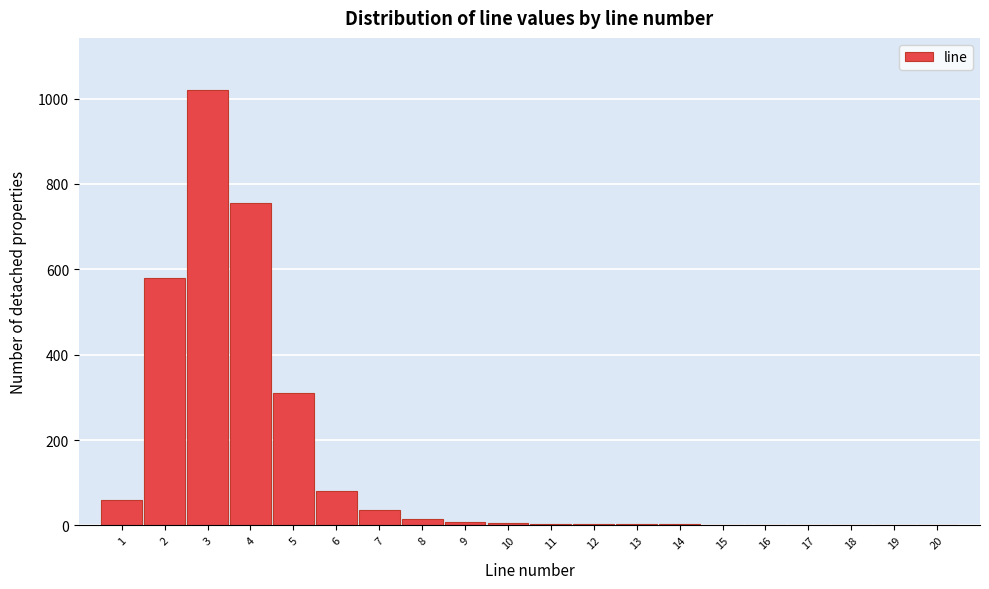

Reading left to right, transcribe this chart: for each bar, give the range it covers on the x-axis and its height. The values are not printed on the chart, so give them approximately, as read against the axis.

0.5 to 1.5: 60
1.5 to 2.5: 580
2.5 to 3.5: 1020
3.5 to 4.5: 760
4.5 to 5.5: 320
5.5 to 6.5: 80
6.5 to 7.5: 40
7.5 to 8.5: under 20
8.5 to 9.5: under 20
9.5 to 10.5: under 20
10.5 to 11.5: under 20
11.5 to 12.5: under 20
12.5 to 13.5: under 20
13.5 to 14.5: under 20
14.5 to 15.5: under 20
15.5 to 16.5: under 20
16.5 to 17.5: under 20
17.5 to 18.5: under 20
18.5 to 19.5: under 20
19.5 to 20.5: under 20